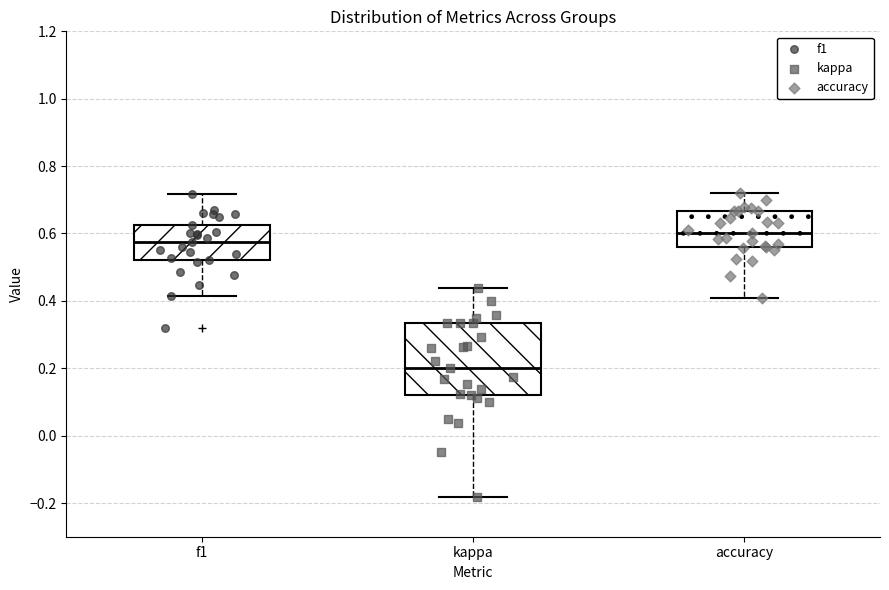

Where does the median line of the box for f1 sit on the y-axis? The values are not printed on the chart, so give them approximately, as read against the axis.

0.58